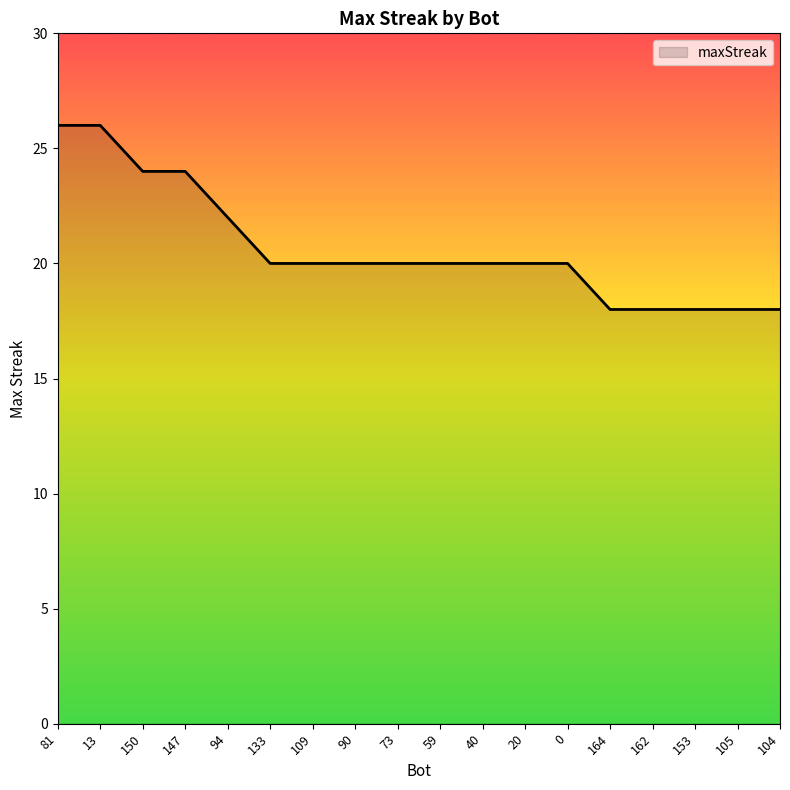

What is the sum of all values?

372